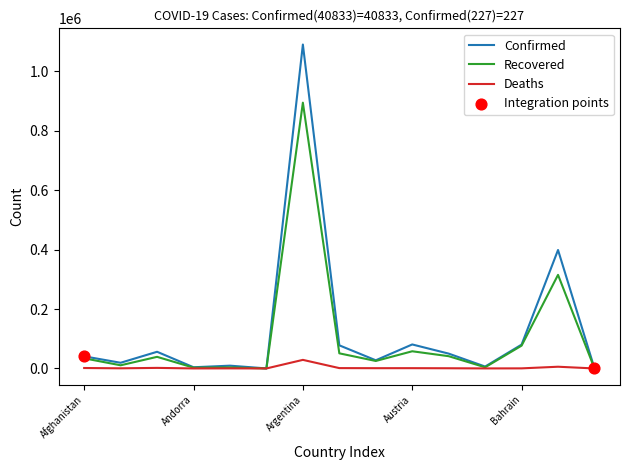

Which series has the largest range (max minus min)?

Confirmed